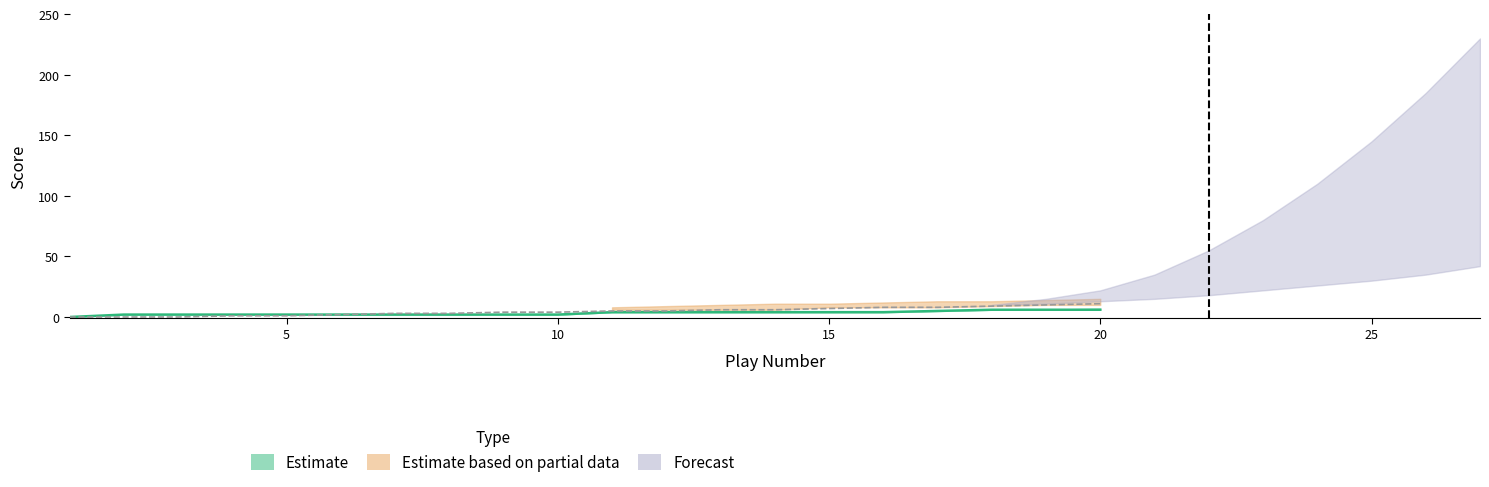

What is the change in value from 8 to 20?

+4